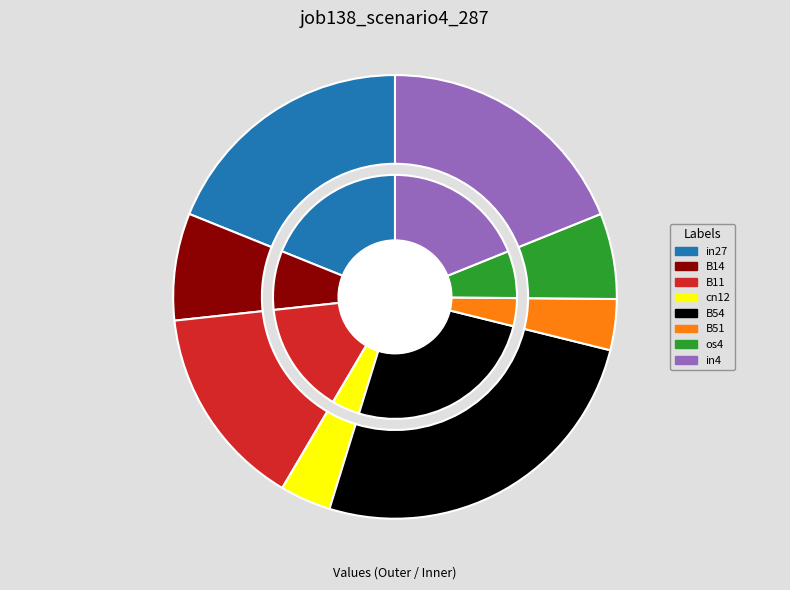

Does os4 account for over 50% of the chart?

No